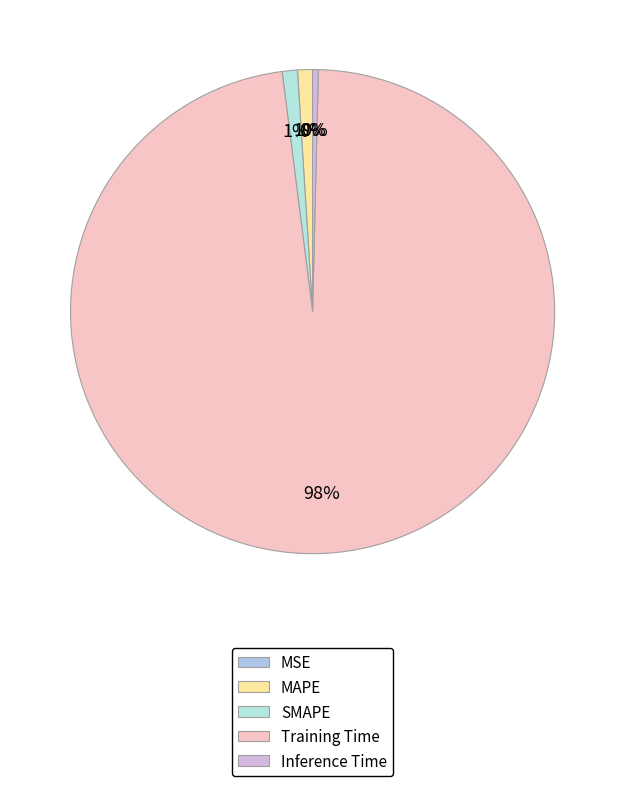

To the nearest percent, what portion does SMAPE represent?

1%